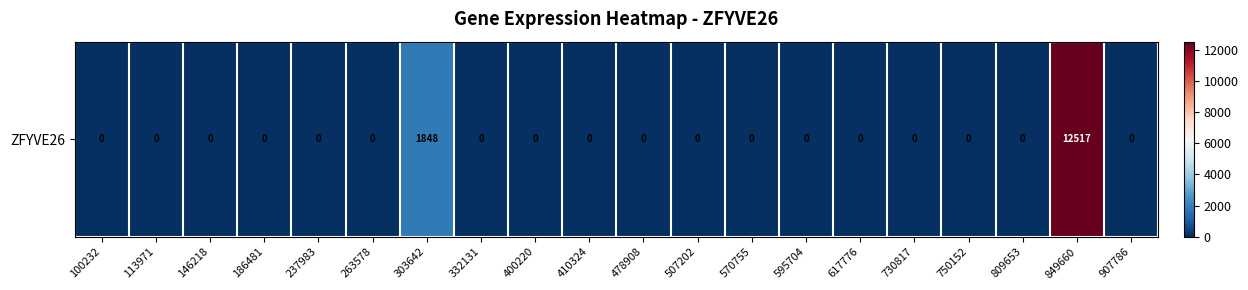

At which category does the chart reach its peak across all series?

849660